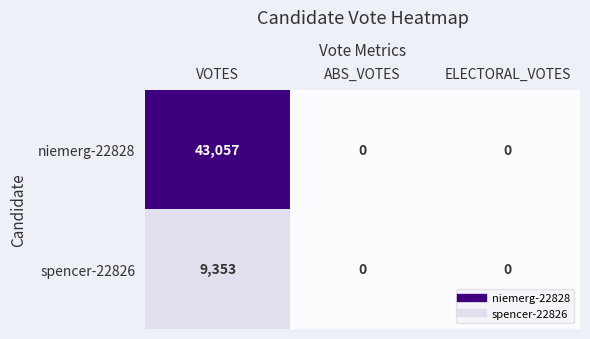

The niemerg-22828 series shows 25728 at ELECTORAL_VOTES. True or false?

False